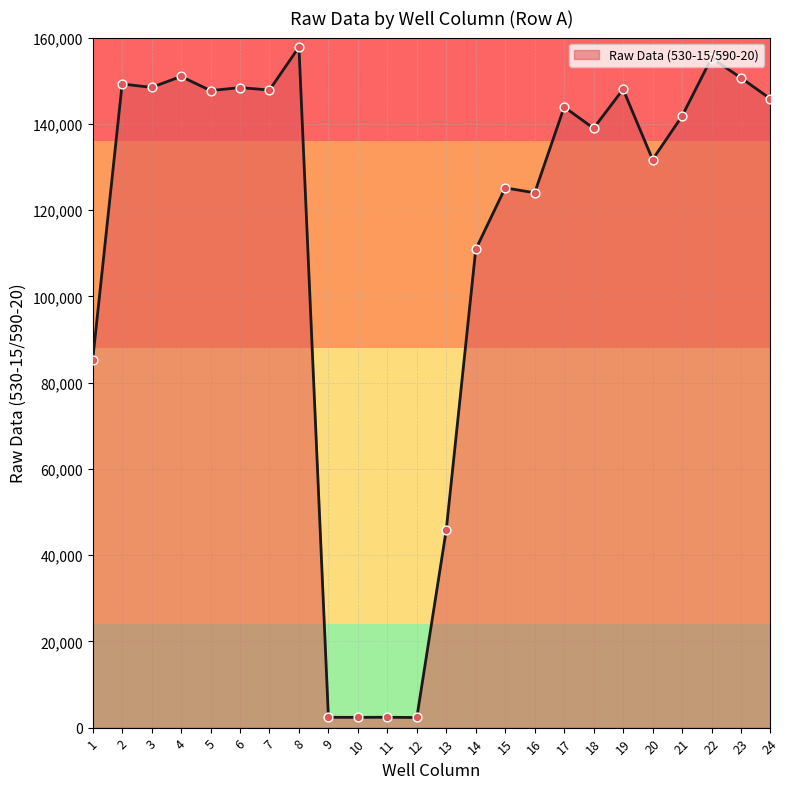

Approximately how many times larger is the value at 6 compared to 2?

1.0